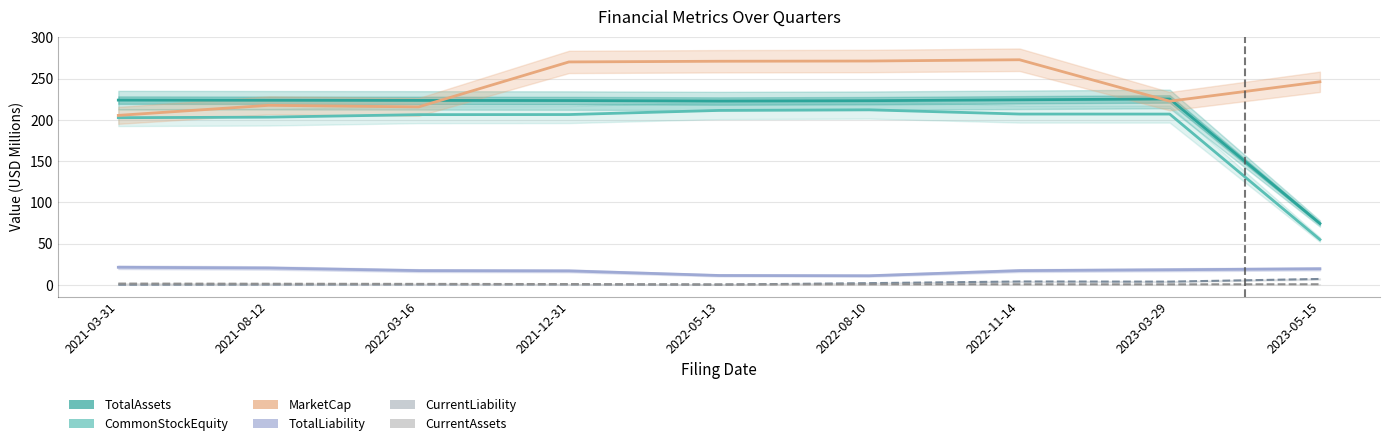

Between 2021-12-31 and 2022-05-13, which is larger?

2021-12-31